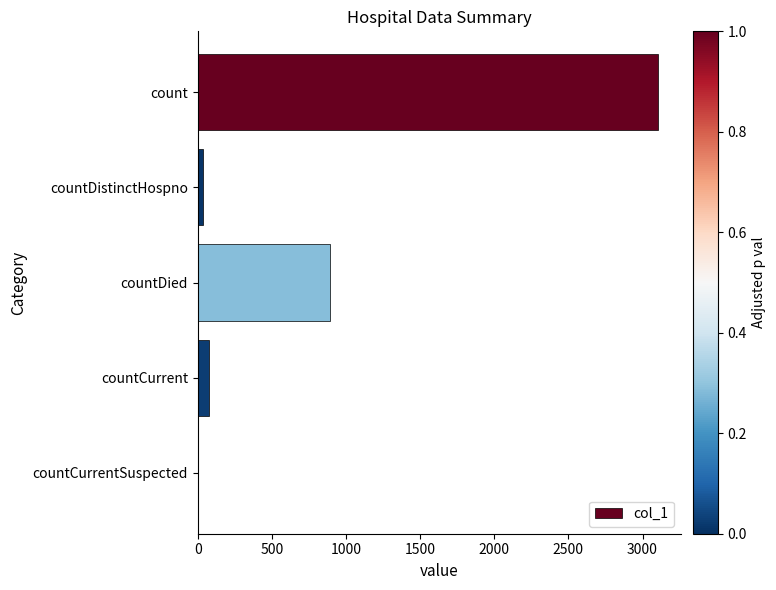

Between countCurrentSuspected and countDied, which is larger?

countDied